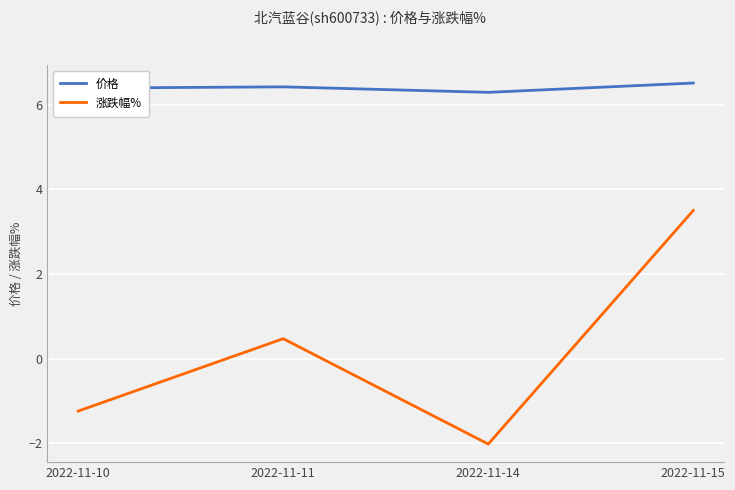

Is the value of 价格 at 2022-11-10 greater than the value of 涨跌幅% at 2022-11-14?

Yes